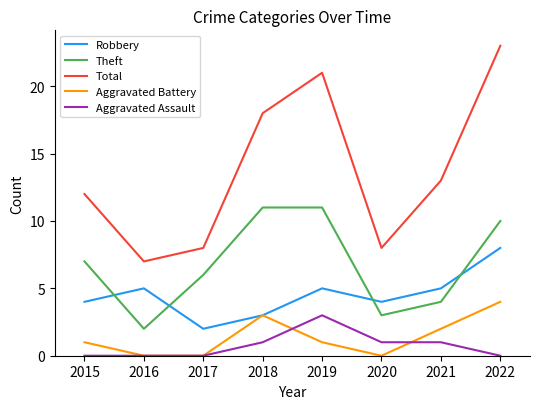

Rank the series at 2019 from highest to lowest value.

Total, Theft, Robbery, Aggravated Assault, Aggravated Battery